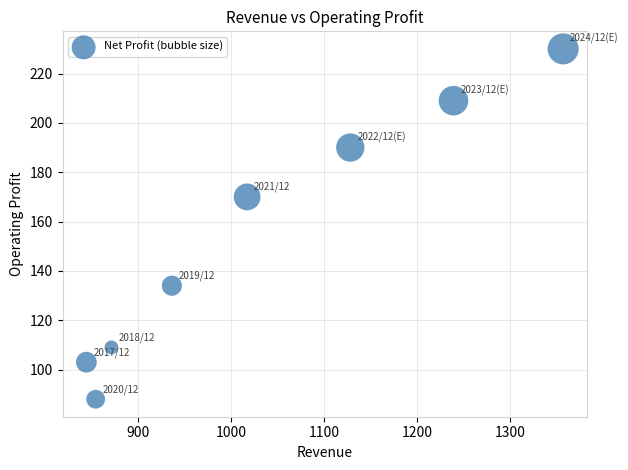

What Y value in the scatter plot is closest to 159?

170